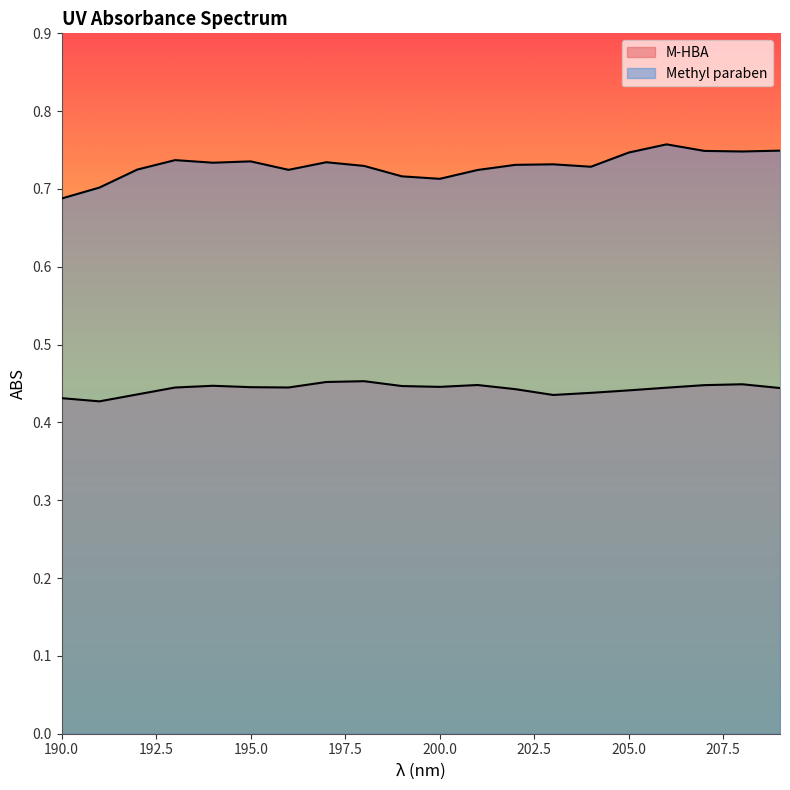

How many interior local valleys does the M-HBA series have?

4